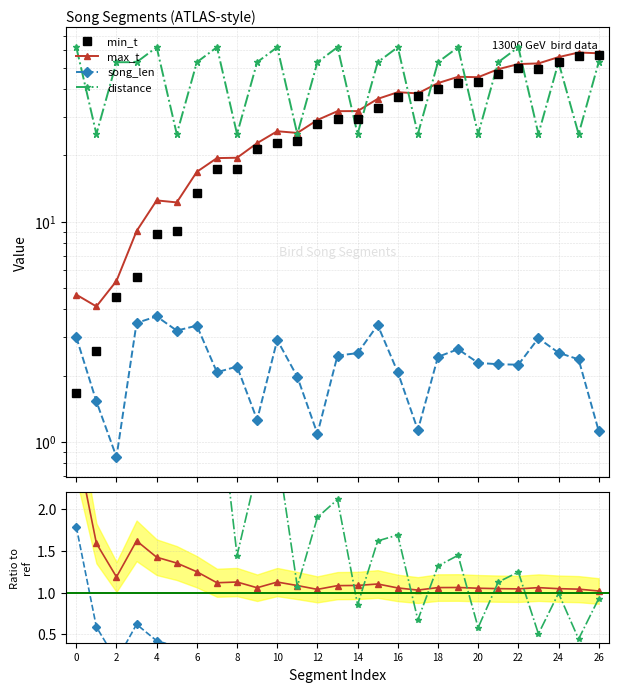

The song_len series shows 1.8 at 17. True or false?

False